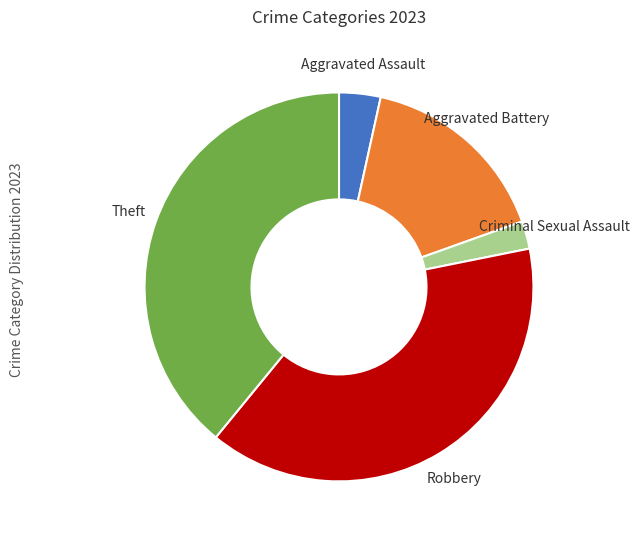

Approximately how many times larger is the value at Robbery compared to Theft?

1.0